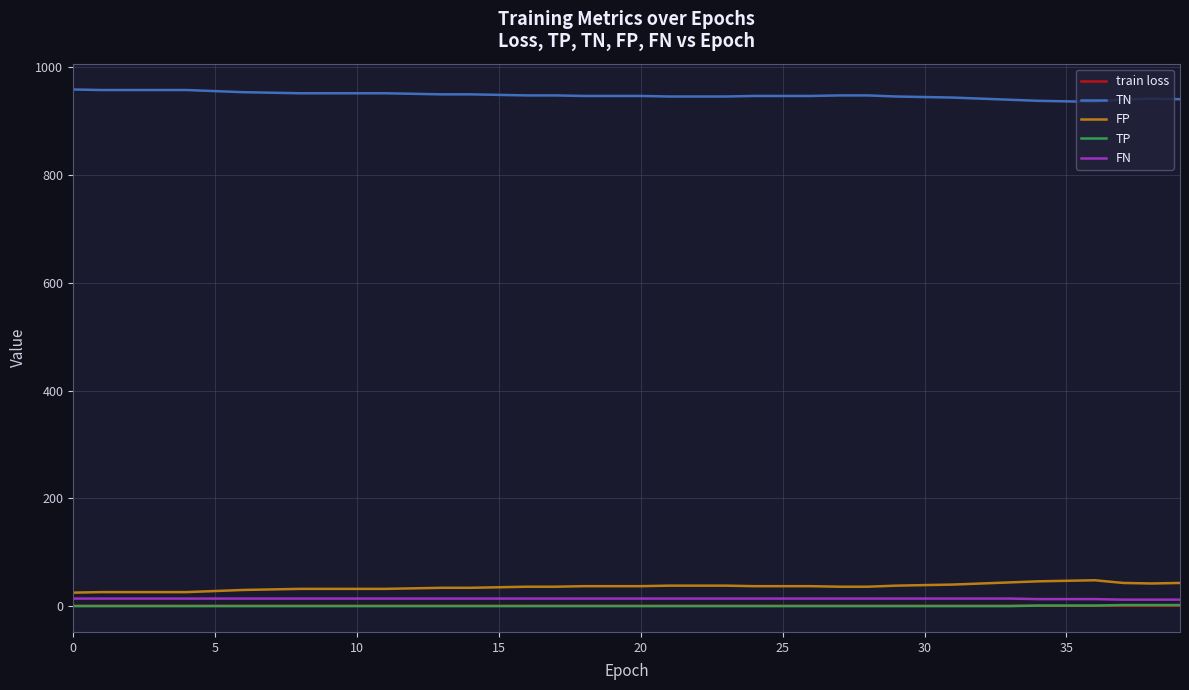

True or false: TN and FN intersect in this chart.

False